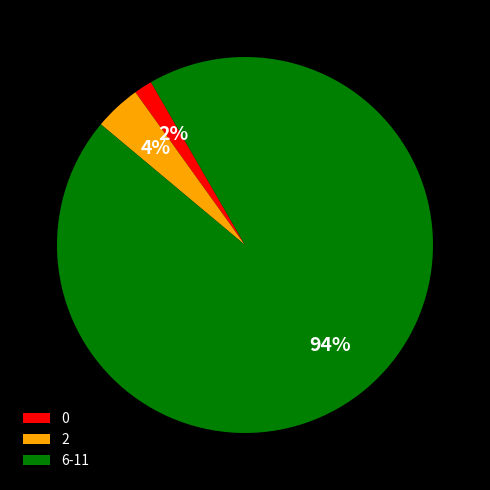

The 0 slice represents 2% of the pie. True or false?

True